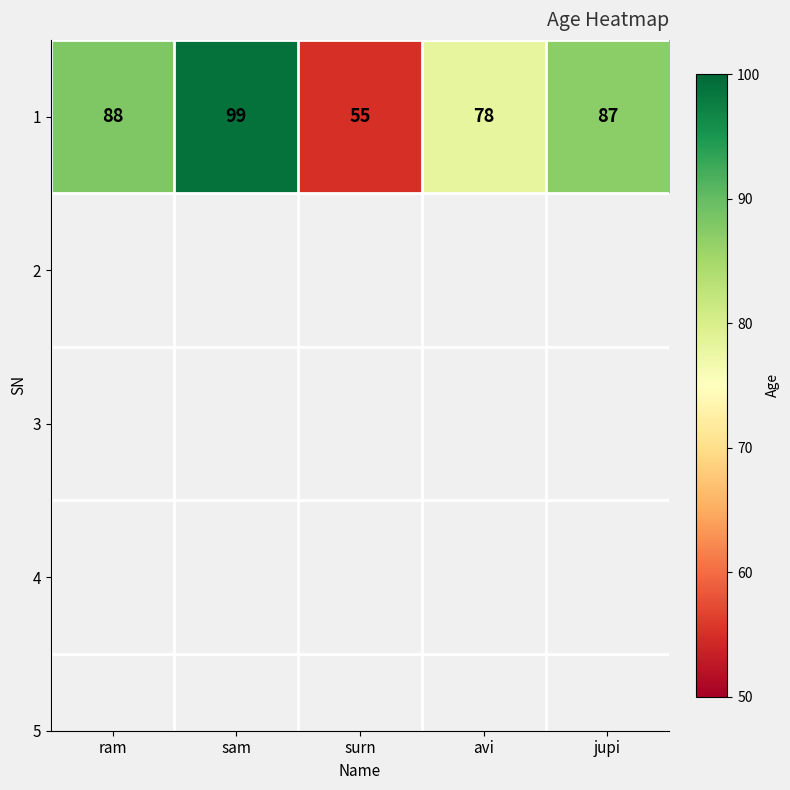

Which label corresponds to the largest value in the chart?

sam